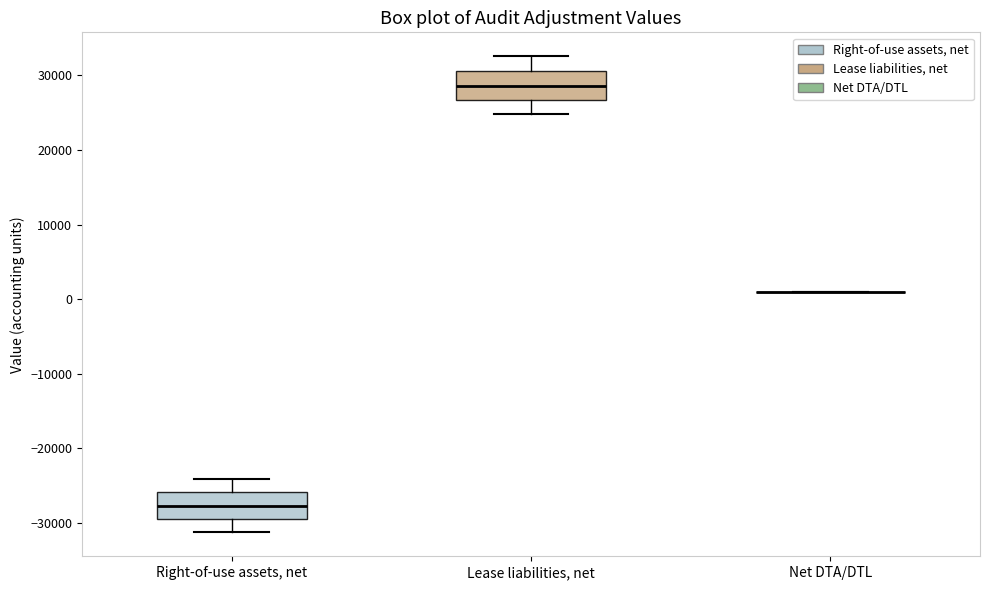

Reading left to right, read every box against the y-axis: the position of its median line, the range the box covers, and the ends of its whiskers. The values are not printed on the chart, so give them approximately, as read against the axis.

Right-of-use assets, net: median -28000, box -29000 to -26000, whiskers -31000 to -24000
Lease liabilities, net: median 29000, box 27000 to 31000, whiskers 25000 to 33000
Net DTA/DTL: box collapsed to a line at 1000, whiskers 1000 to 1000